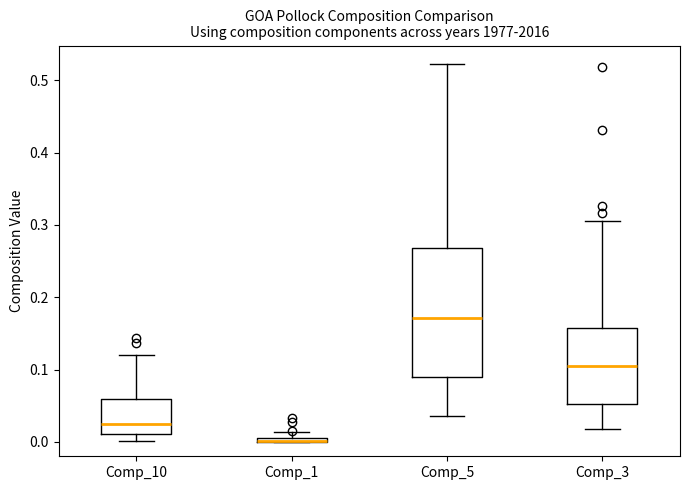

Which box is the tallest, from its lower edge to its upper edge?

Comp_5